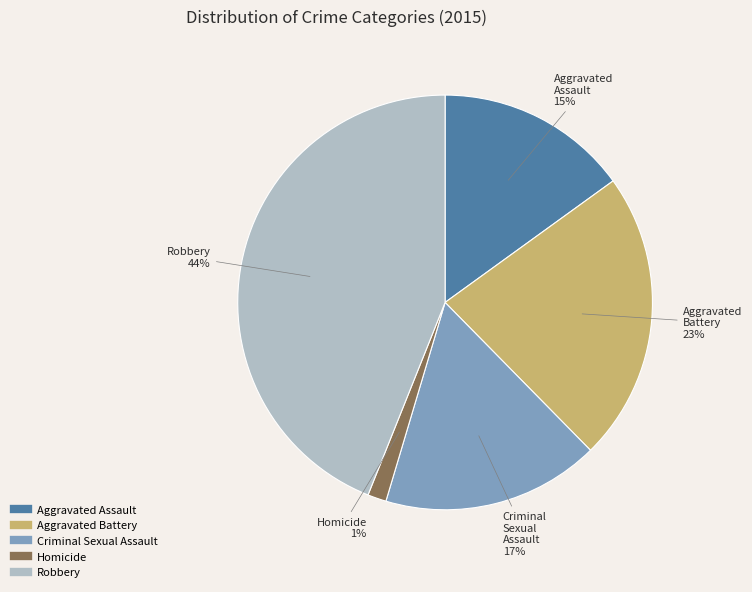

To the nearest percent, what is the combined percentage of Homicide and Criminal Sexual Assault?

18%